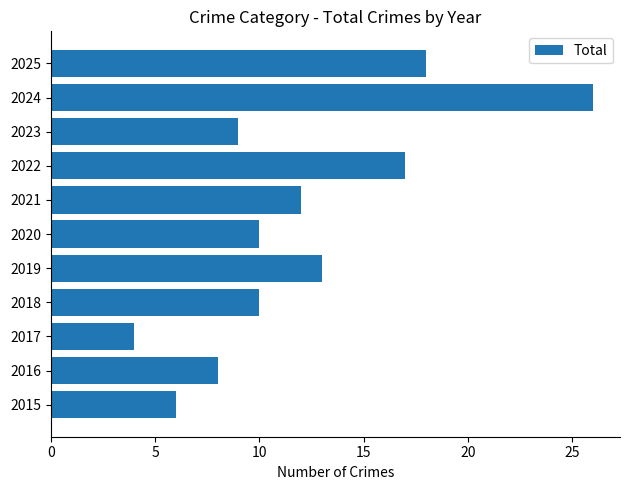

What is the sum of all values?

133